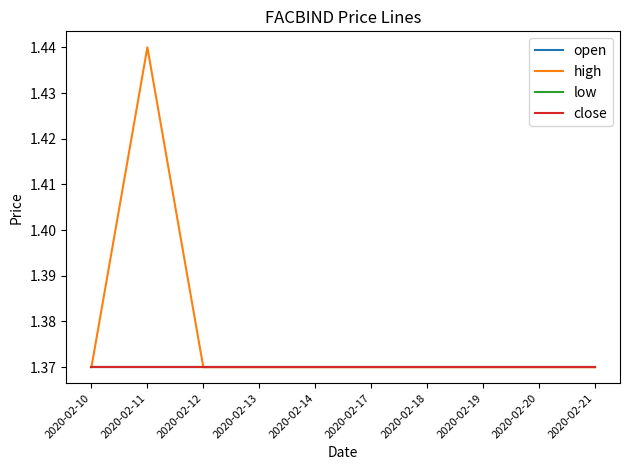

Does the chart display data point markers on the line(s)?

No